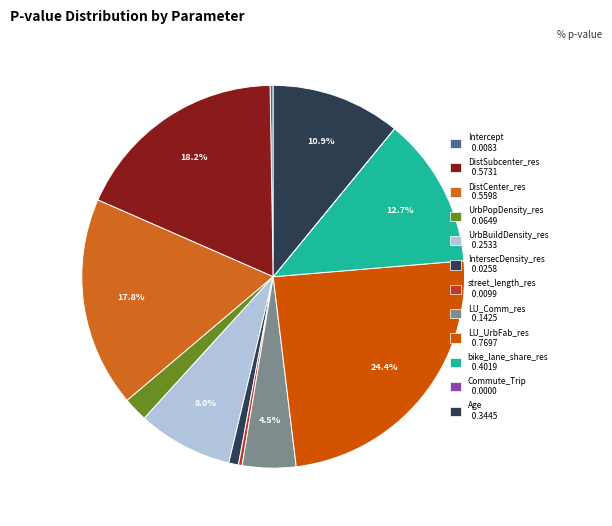

Which has a higher value, Commute_Trip or Age?

Age